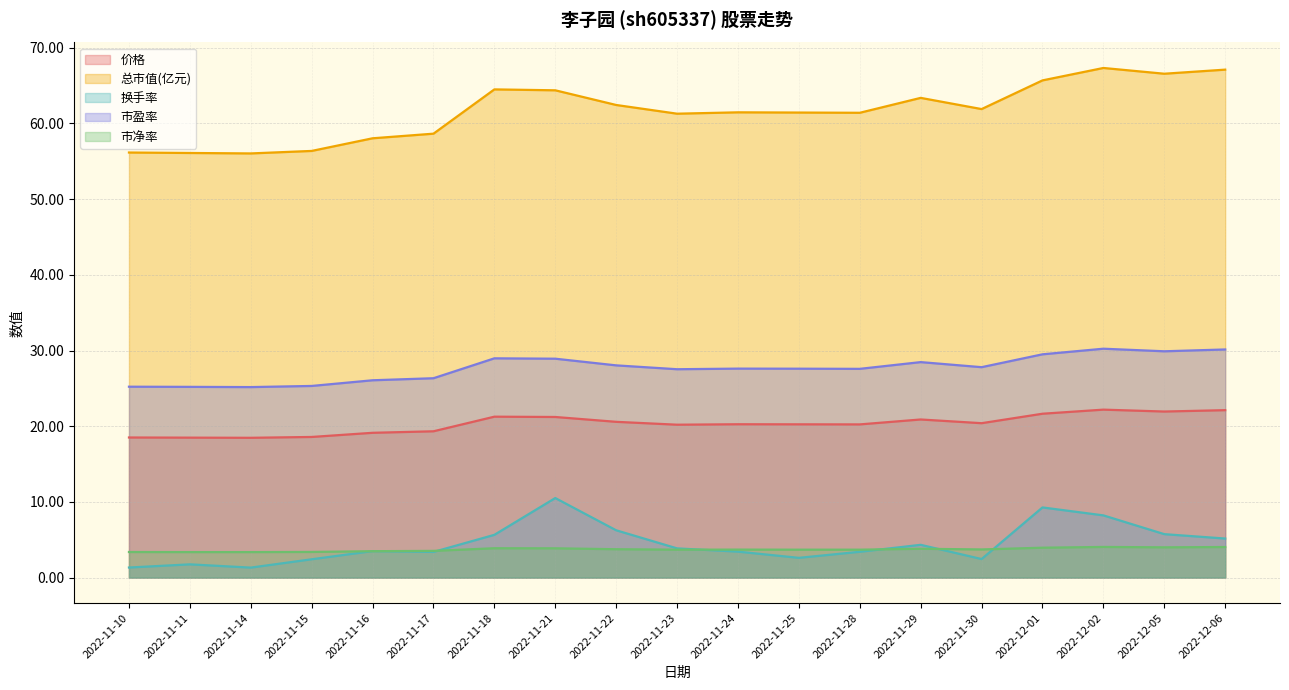

What is the label of the 15th point from the left?

2022-11-30